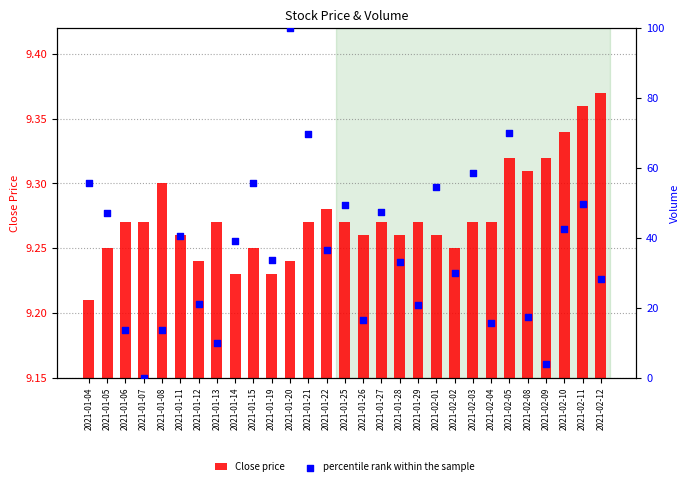

Which series has the largest Y range (max minus min)?

percentile rank within the sample